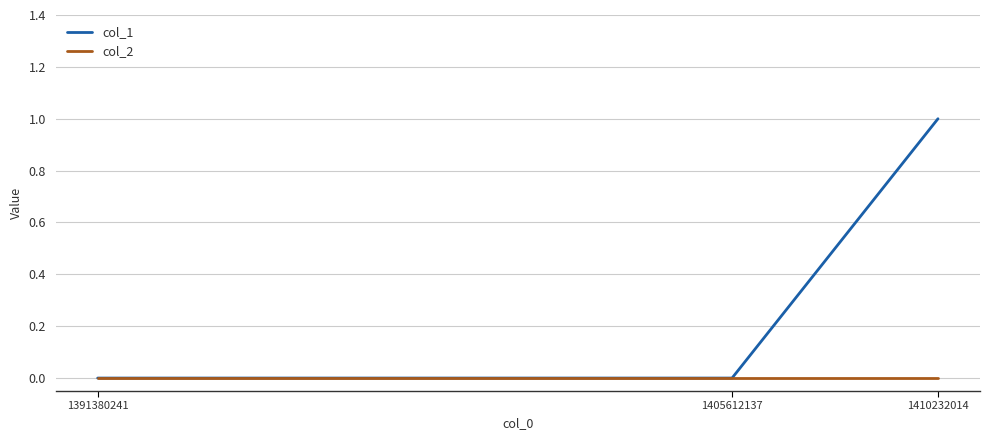

The value of col_1 at 1391380241 is -1. True or false?

False